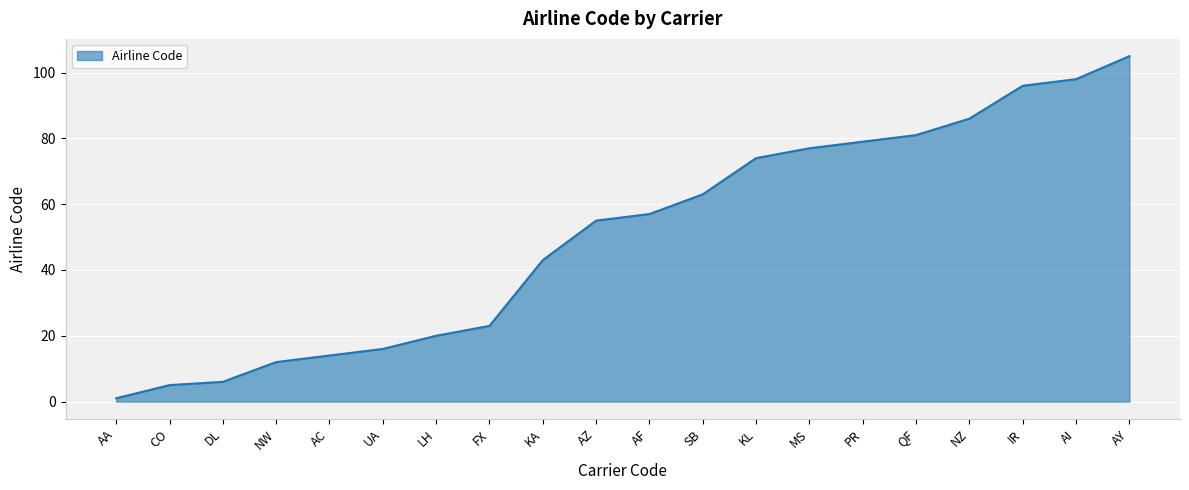

True or false: the data shows 8 at AC.

False